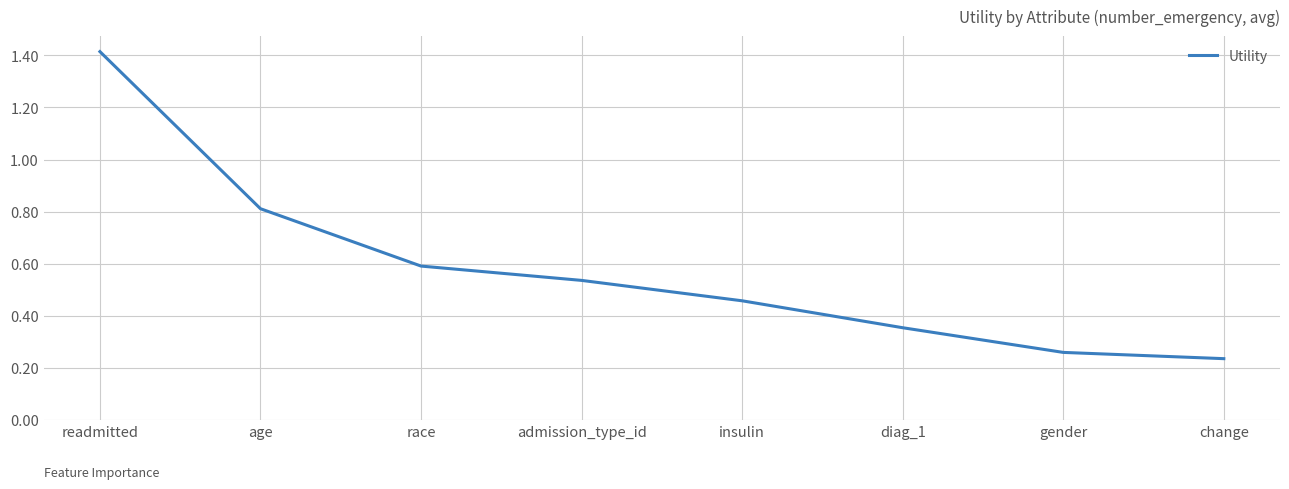

Is it true that the value at race is 0.6?

True